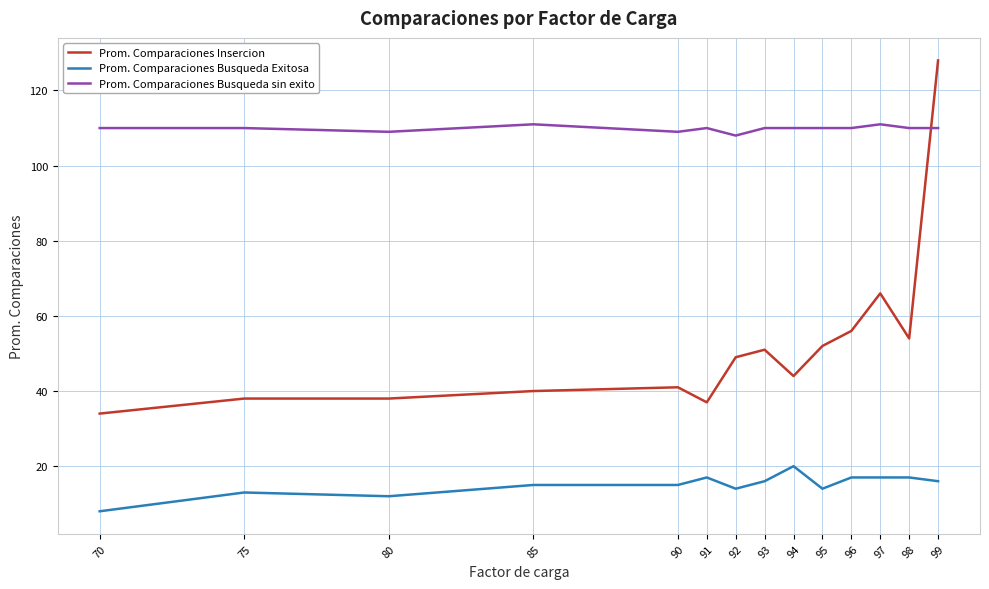

What is the approximate value of Prom. Comparaciones Insercion at 97?

66